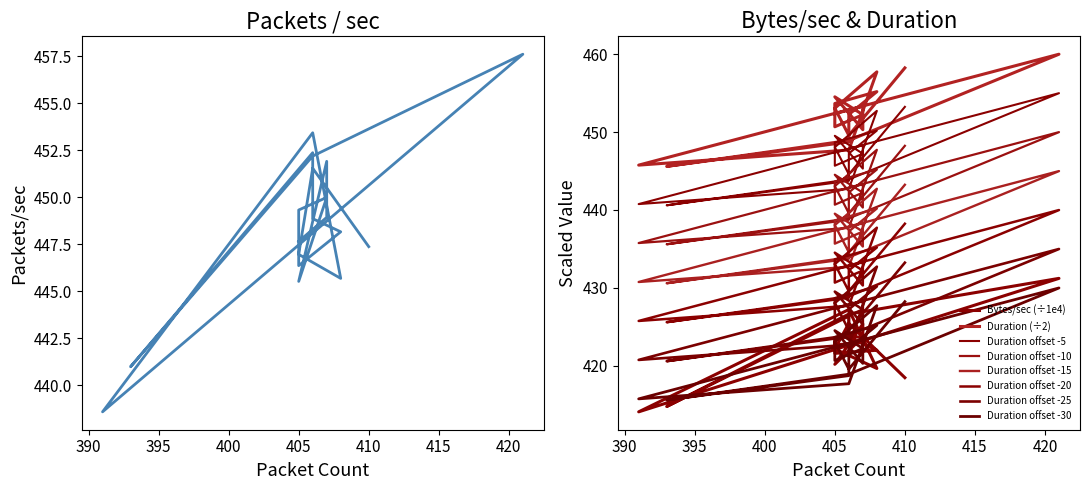

How many interior local peaks does the Bytes/sec (scaled) series have?

6